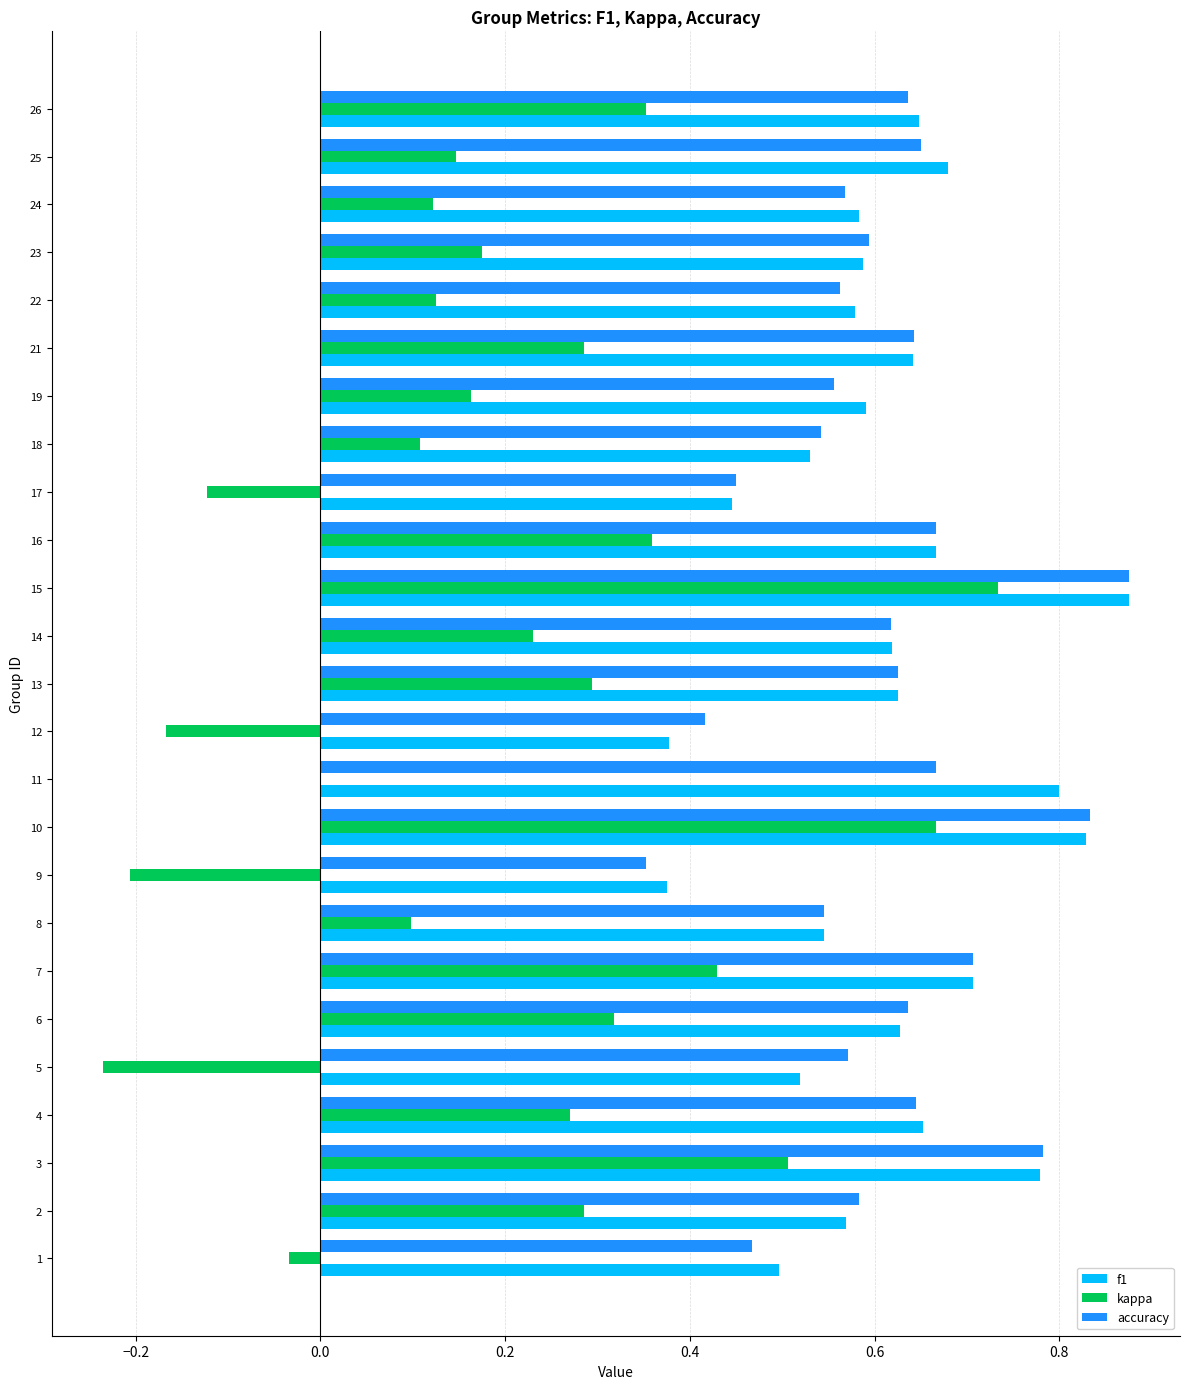

Which series has the largest range (max minus min)?

kappa